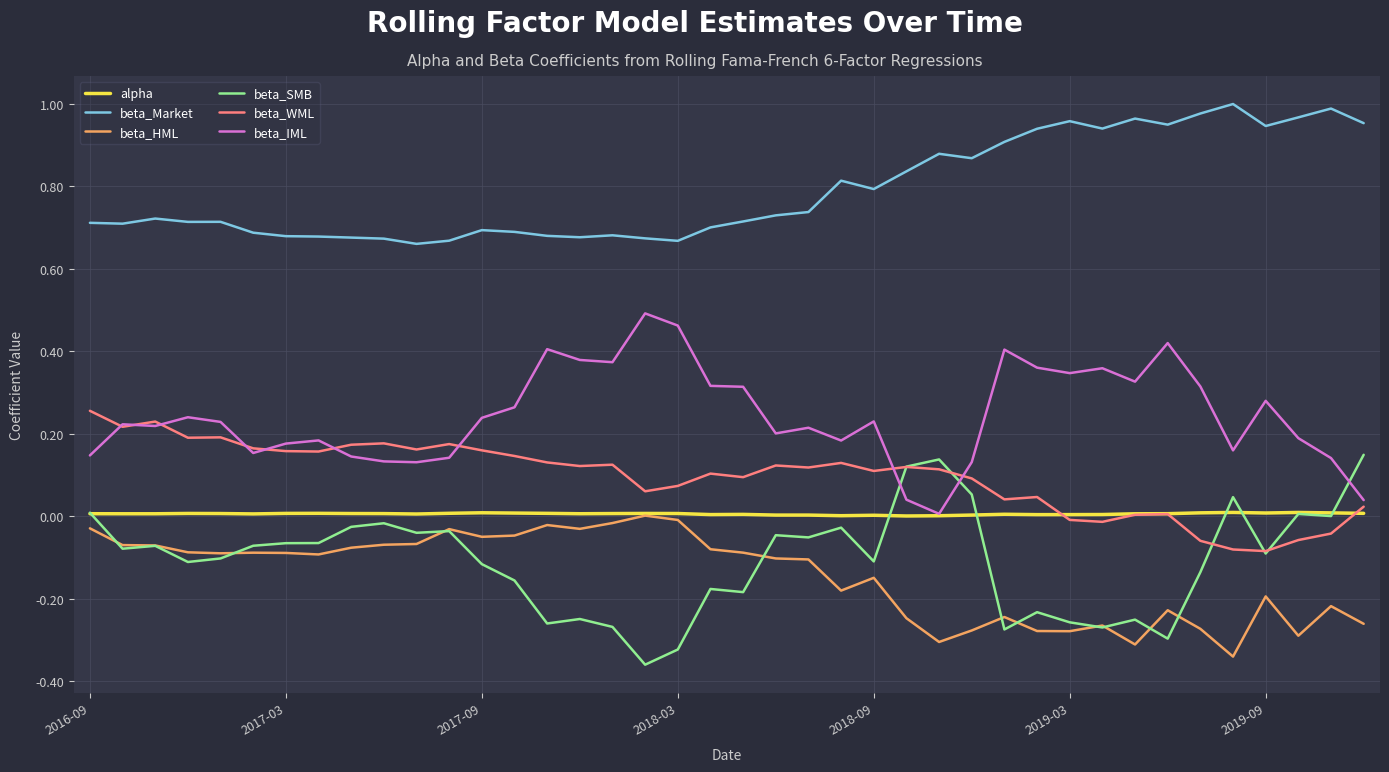

Which series has the largest total across all categories?

beta_Market